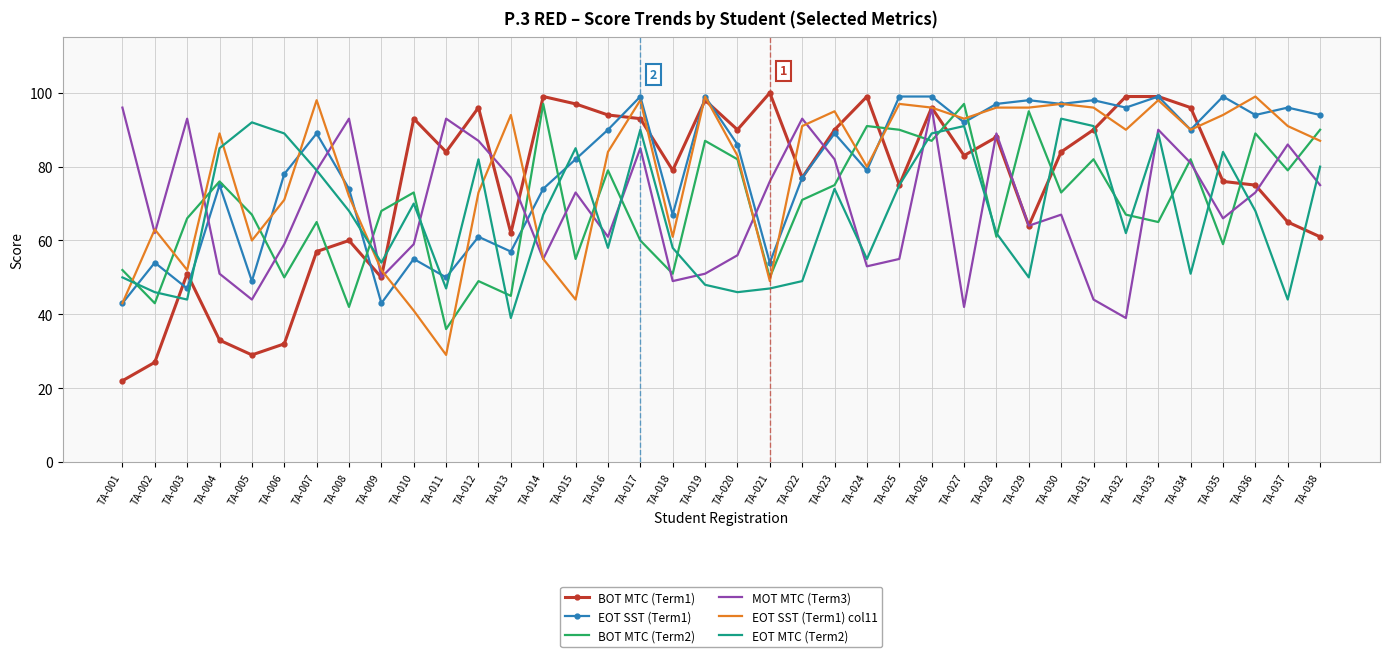

At which label is EOT MTC (Term2) closest to 66?

TA-014